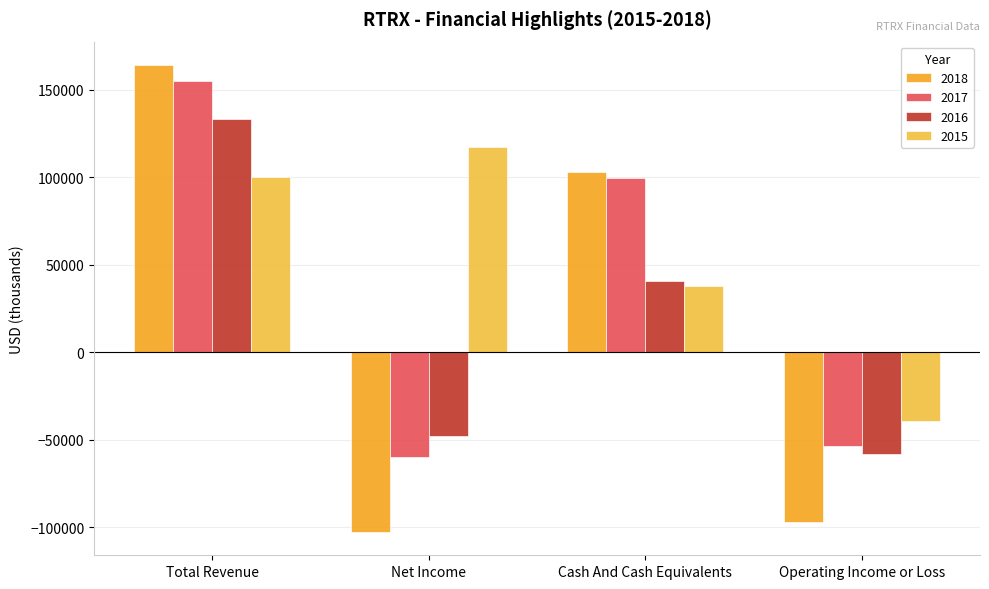

Which series has the largest range (max minus min)?

2018